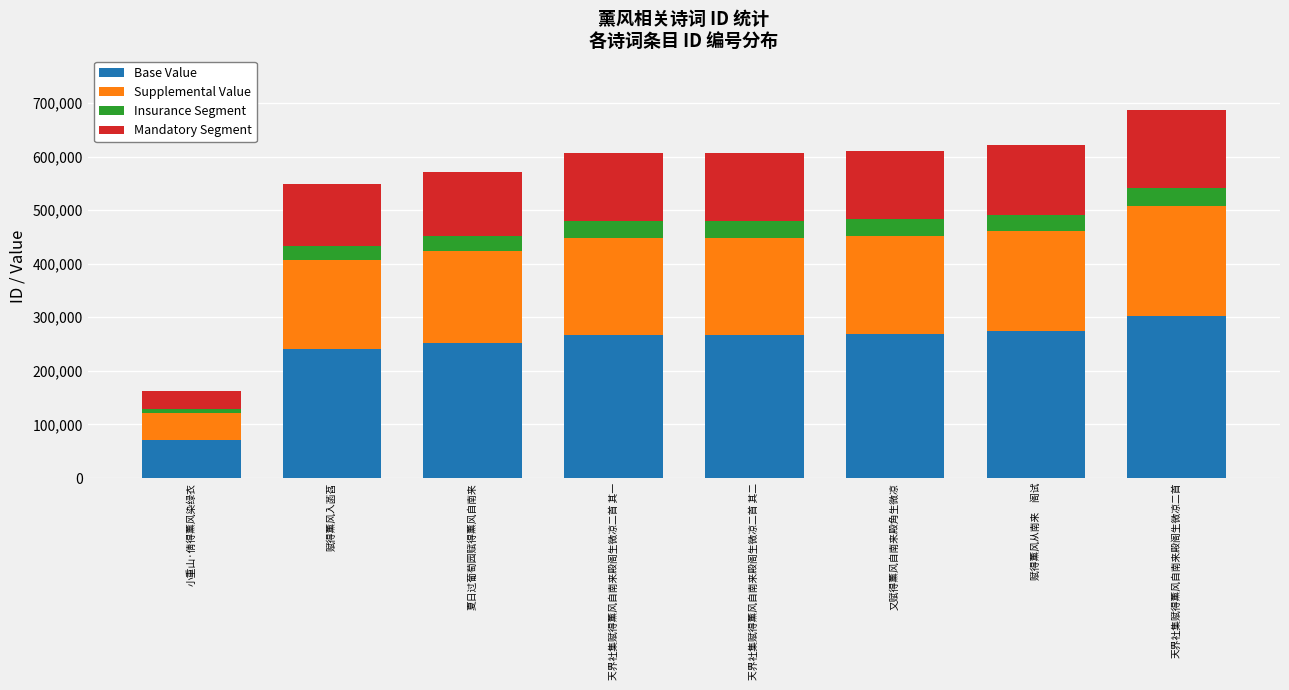

Is it true that Base Value equals 71733.2 at 小重山·倩得薰风染绿衣?

True